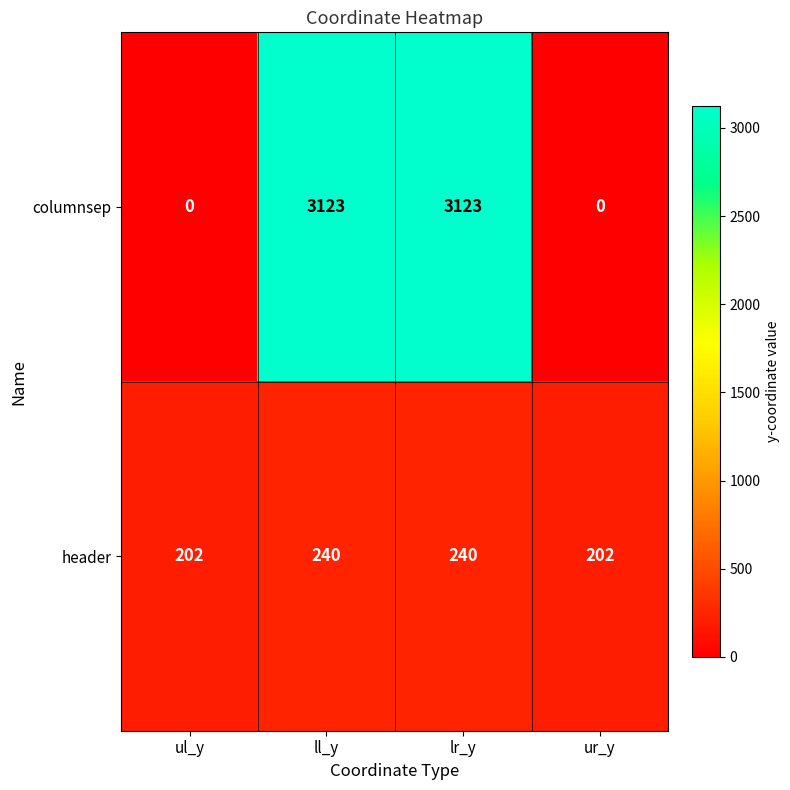

The value of columnsep at ll_y is 1744. True or false?

False